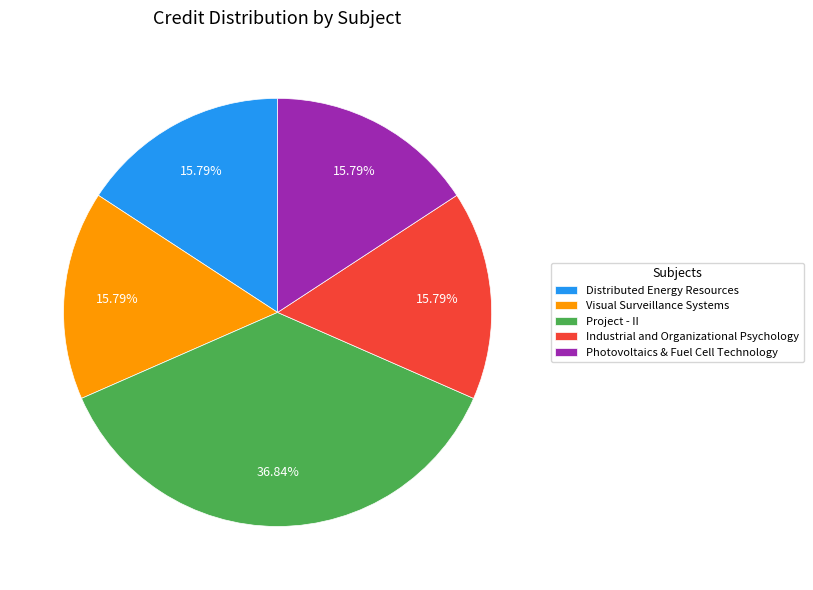

Combined, what portion of the pie is Visual Surveillance Systems and Industrial and Organizational Psychology?

31.6%